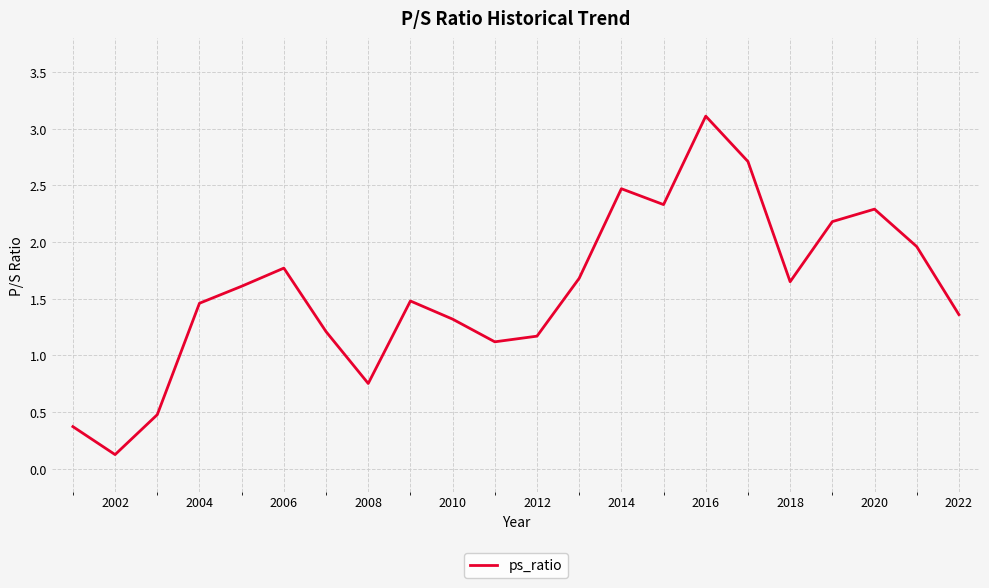

What is the difference between the maximum and minimum values?

3.0